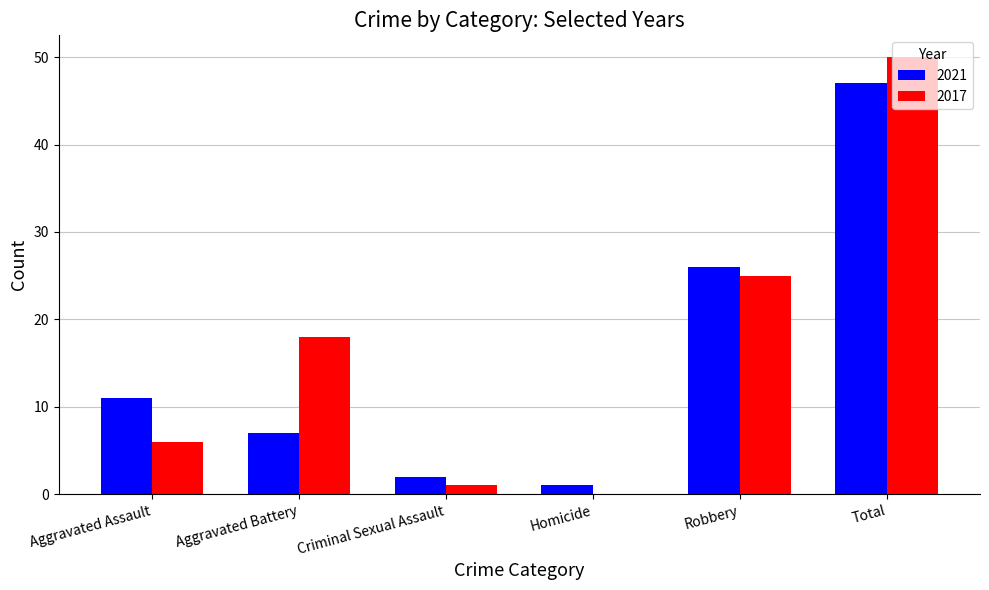

How many groups of bars are there?

6